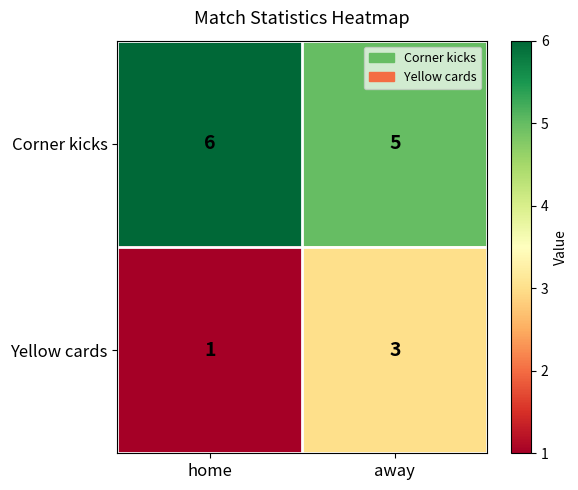

What is the difference between the highest and lowest values at home?

5